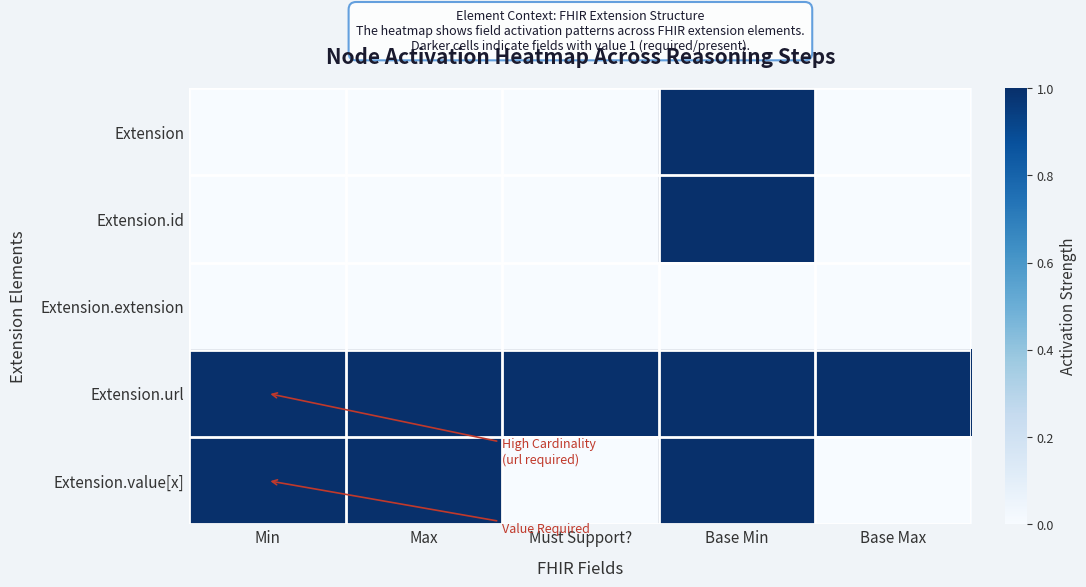

Reading left to right, list all the values displayed in this chart.

Extension: Min=0	Max=0	Must Support?=0	Base Min=1	Base Max=0
Extension.id: Min=0	Max=0	Must Support?=0	Base Min=1	Base Max=0
Extension.extension: Min=0	Max=0	Must Support?=0	Base Min=0	Base Max=0
Extension.url: Min=1	Max=1	Must Support?=1	Base Min=1	Base Max=1
Extension.value[x]: Min=1	Max=1	Must Support?=0	Base Min=1	Base Max=0